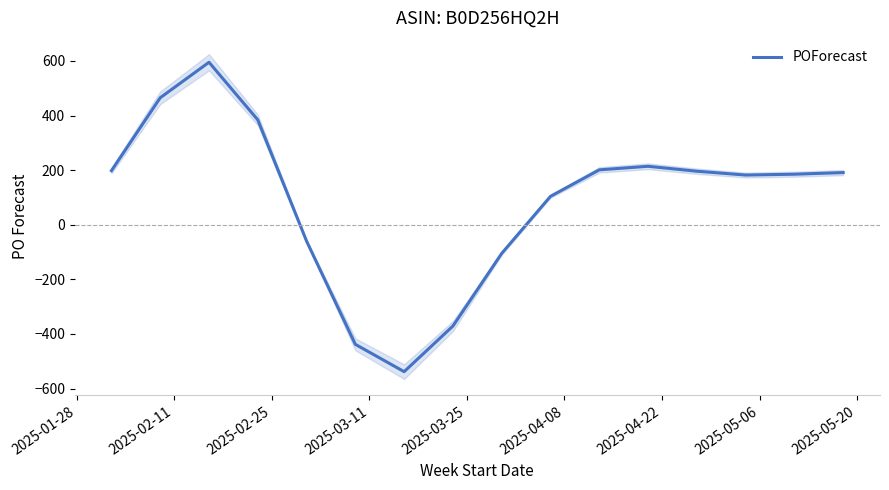

How many interior local peaks (higher than both neighbors) does the data have?

2